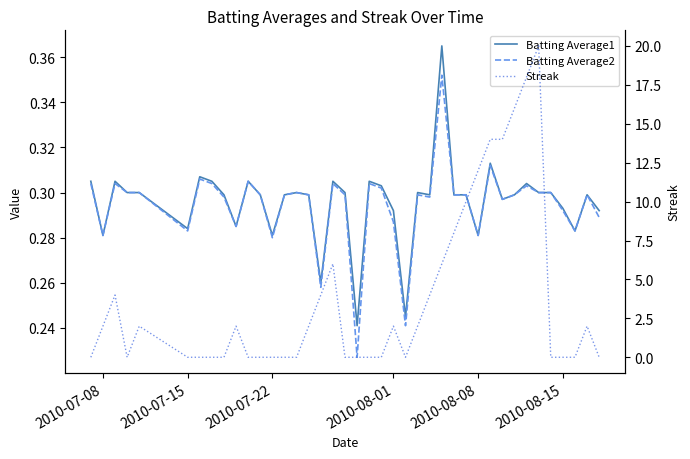

True or false: Batting Average2 and Batting Average1 cross at least once.

False